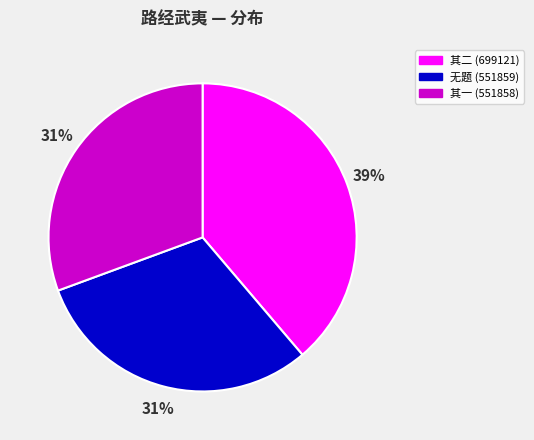

Does any single category account for the majority?

No